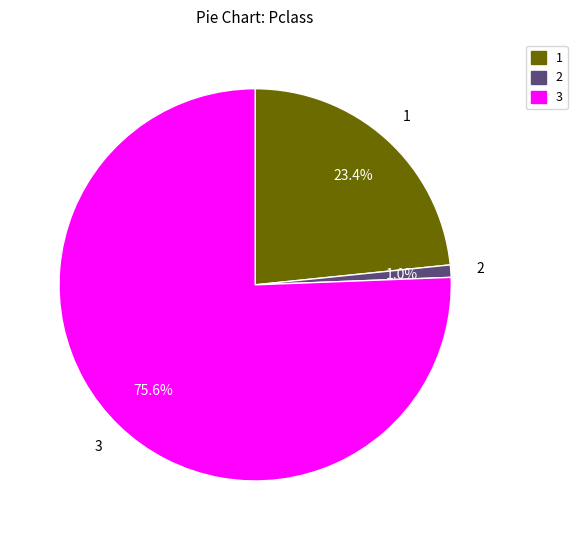

Combined, do 3 and 2 account for over 50%?

Yes